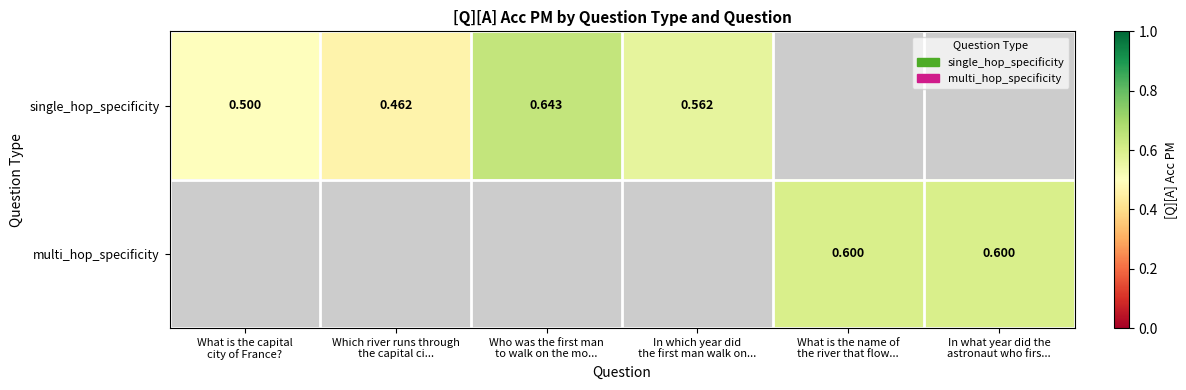

List the series in order of their peak value, highest first.

single_hop_specificity, multi_hop_specificity